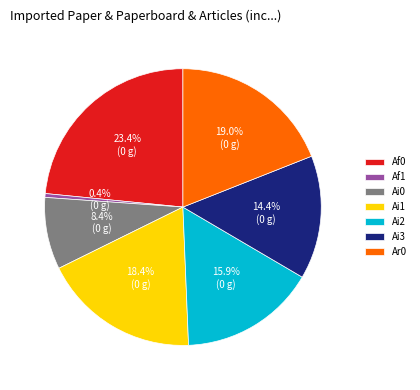

Rank the categories by value from lowest to highest.

Af1, Ai0, Ai3, Ai2, Ai1, Ar0, Af0